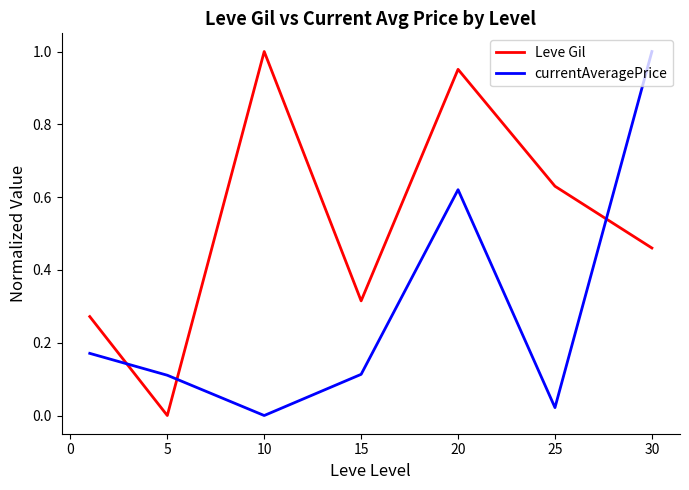

What are all the series names shown in the legend?

Leve Gil, currentAveragePrice